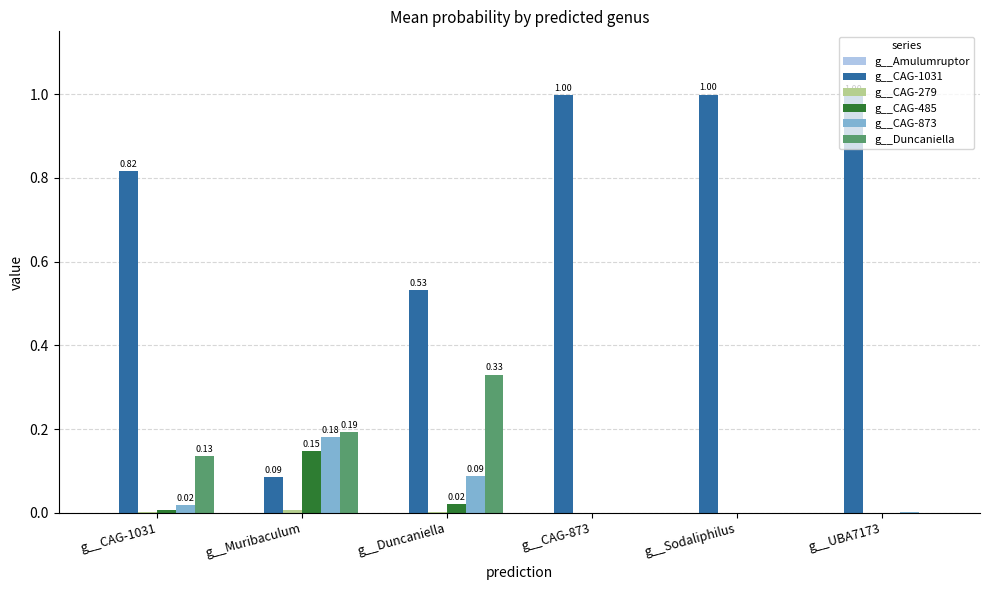

Which series has the largest total across all categories?

g__CAG-1031